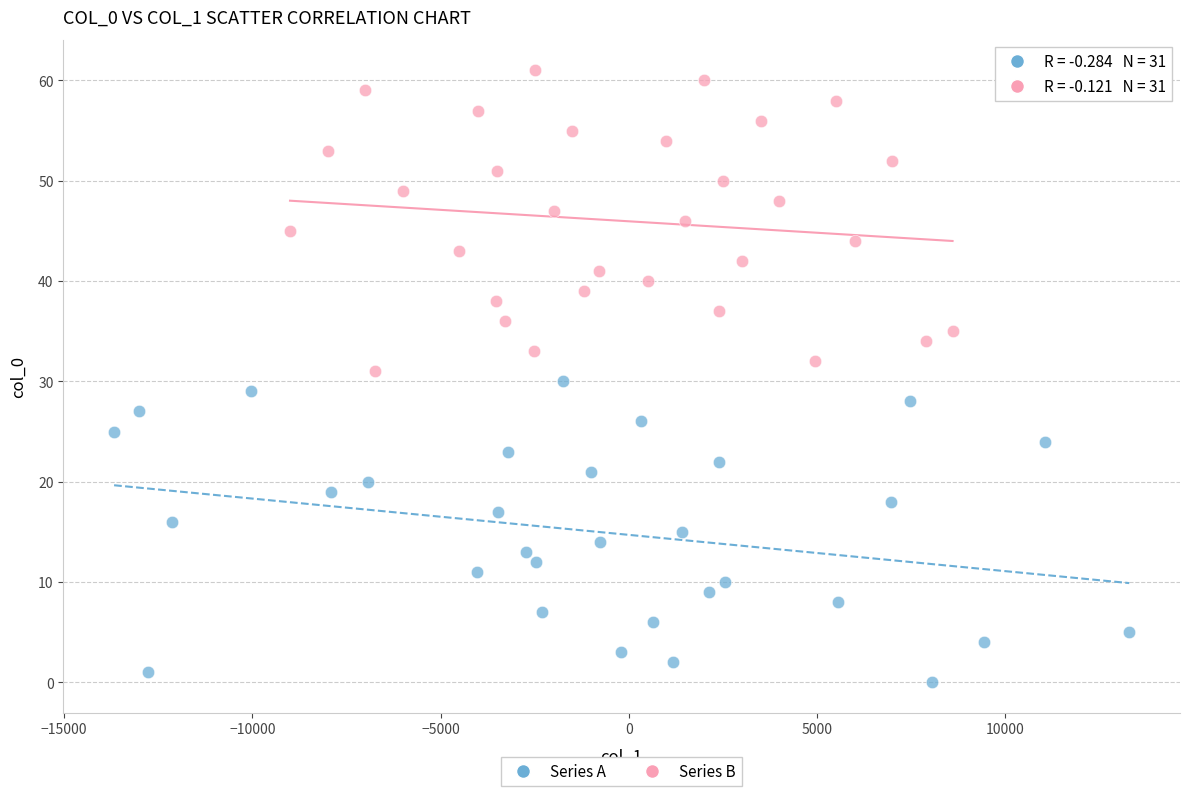

Which series contains the lowest Y value?

Series A